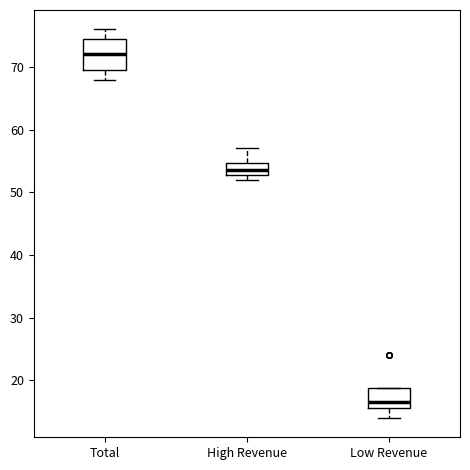

Which box has the highest median line?

Total